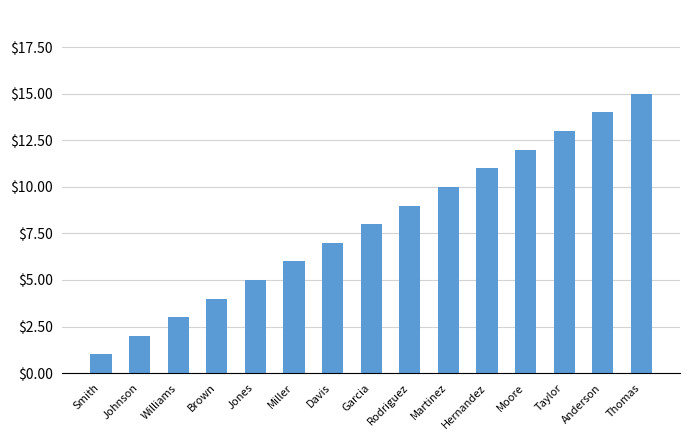

Is it true that the value at Moore is 3?

False